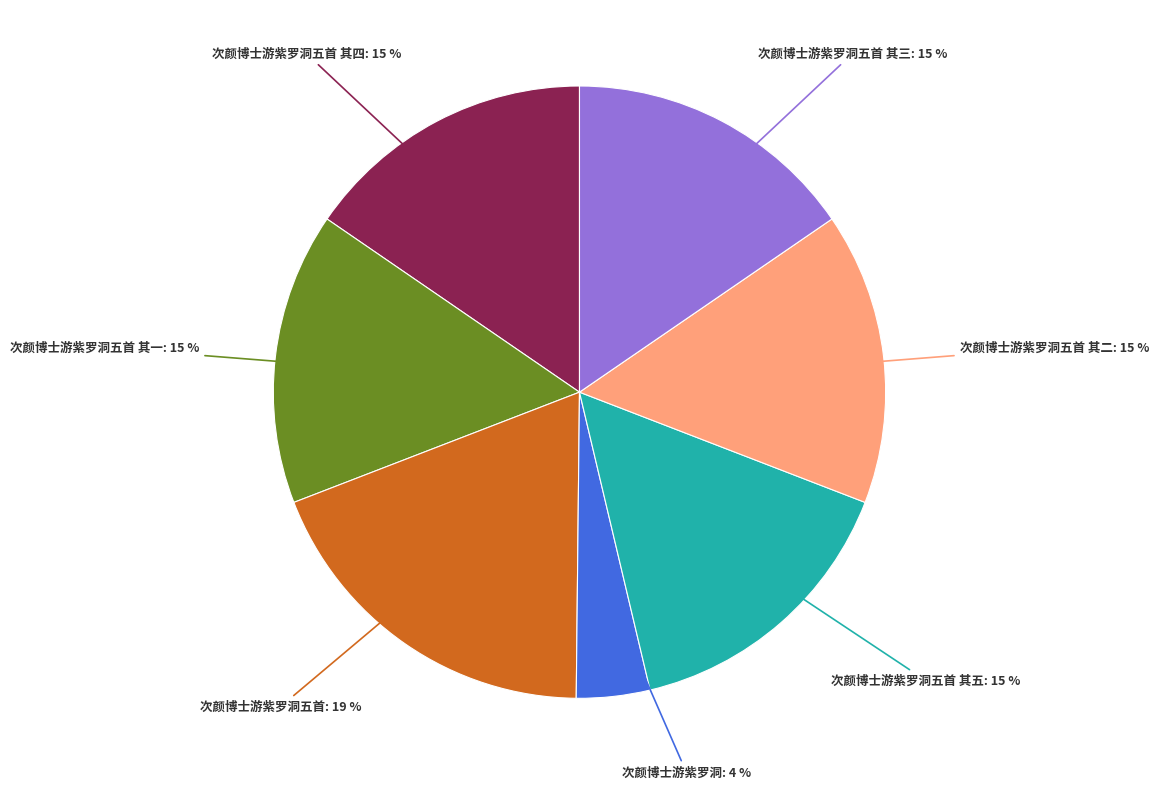

Count the number of slices in the pie.

7